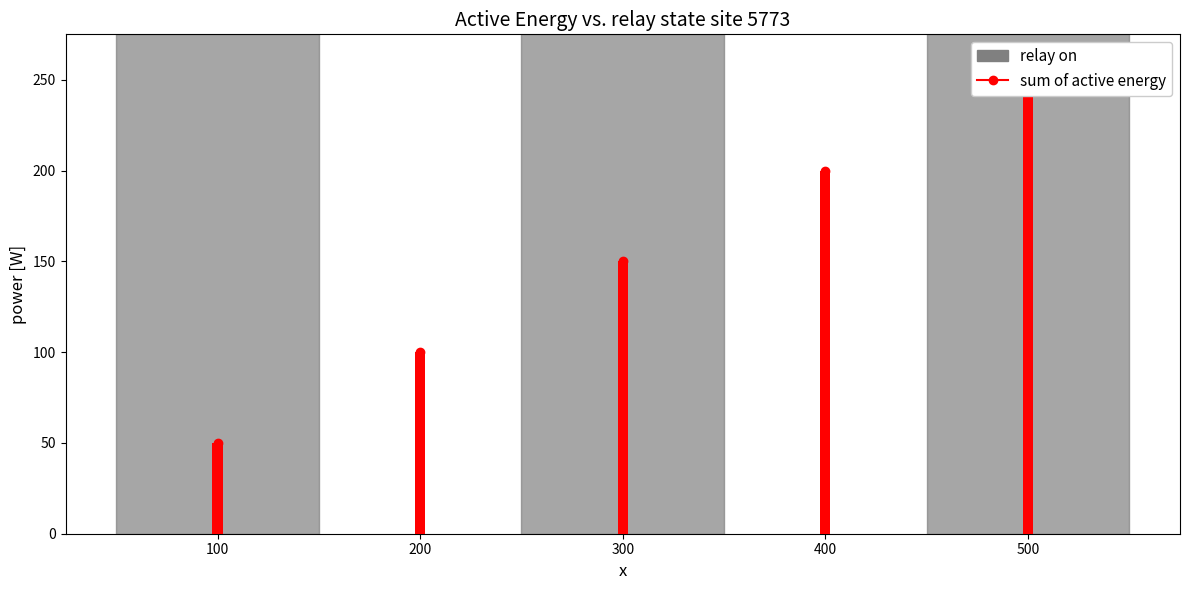

Reading left to right, transcribe all the data shown in this chart.

100=50	200=100	300=150	400=200	500=250